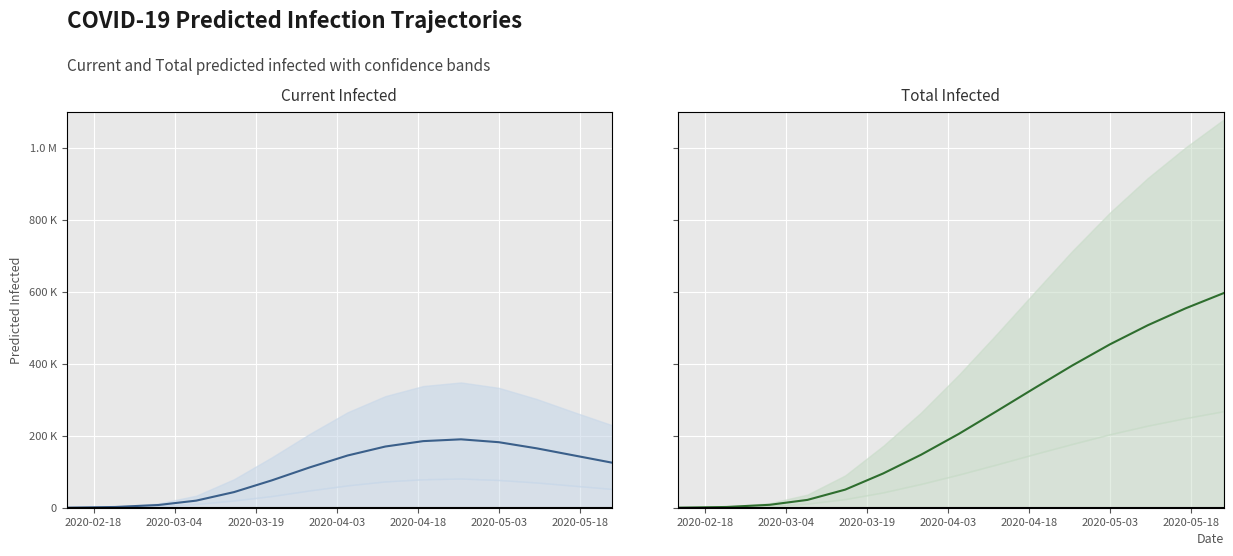

True or false: predicted_total_infected and predicted_current_infected intersect in this chart.

False